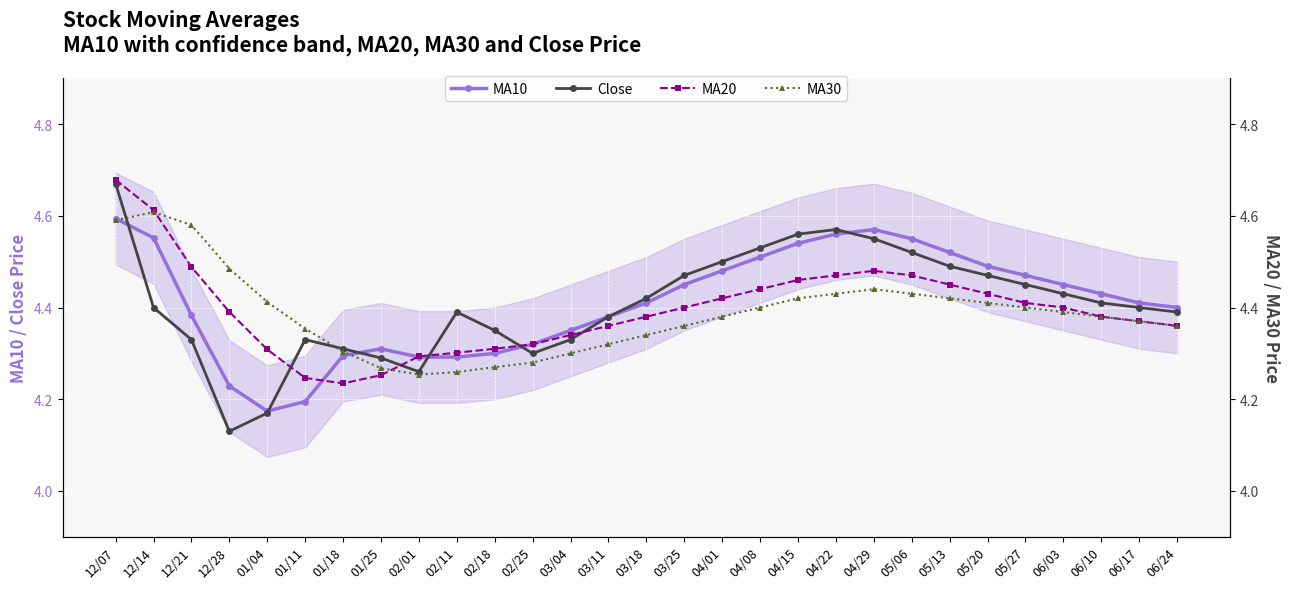

What is the difference between the MA20 values at 05/20 and 02/18?

0.1